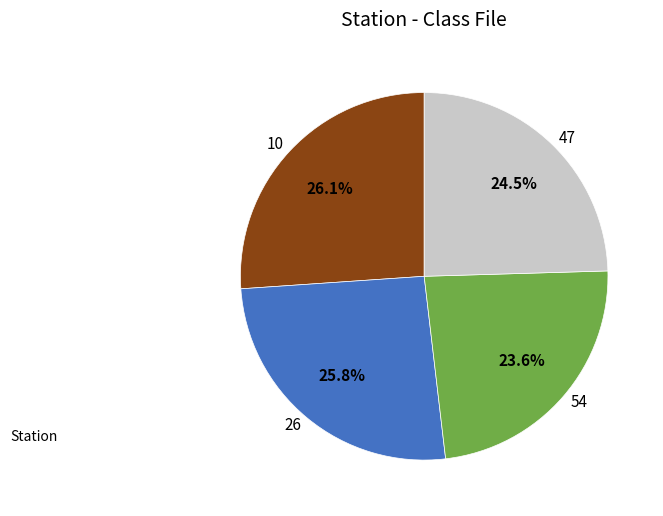

Is the sum of 10 and 47 greater than half?

Yes